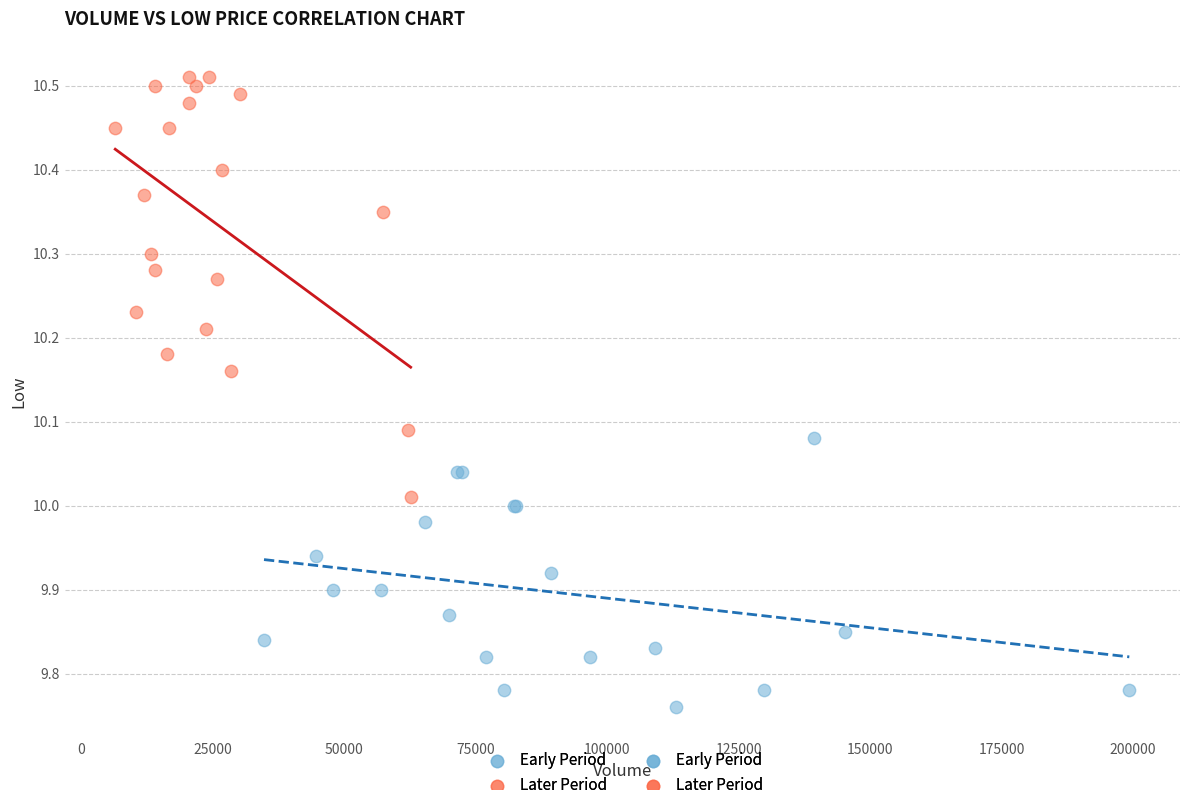

Which series contains the lowest Y value?

Early Period